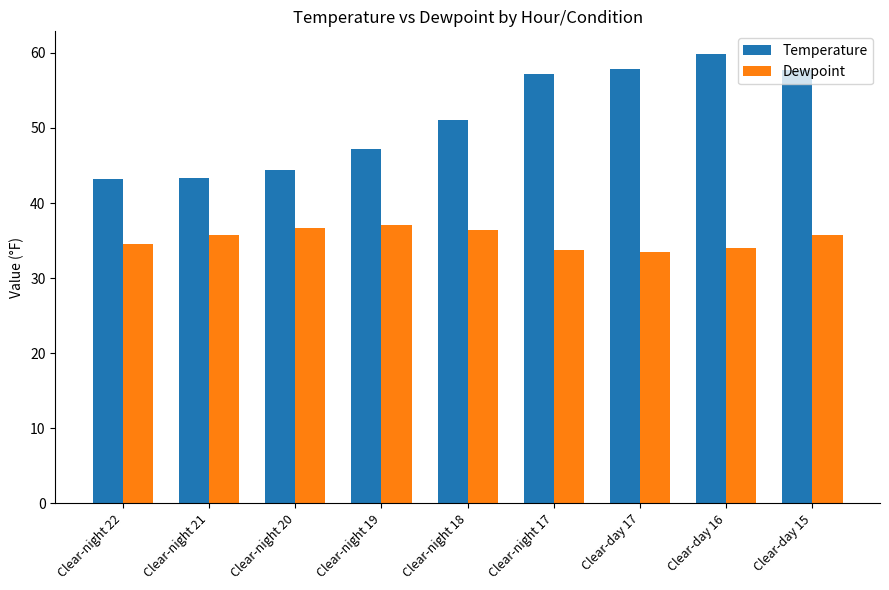

How many data points in Temperature are above 51?

5